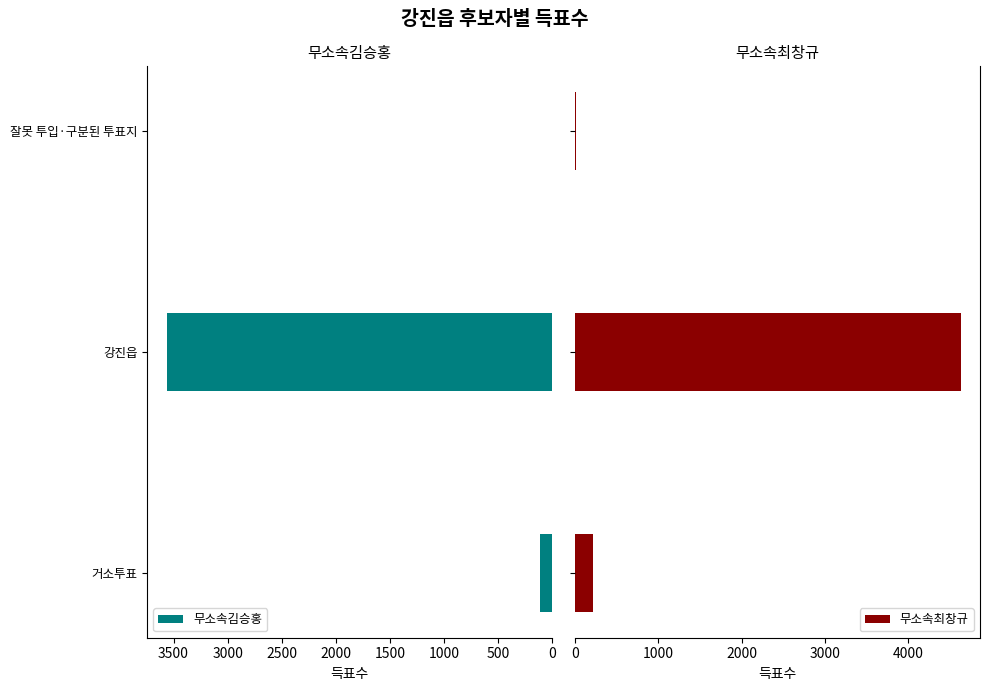

What is the difference between the maximum and minimum values in the 무소속최창규 series?

4621